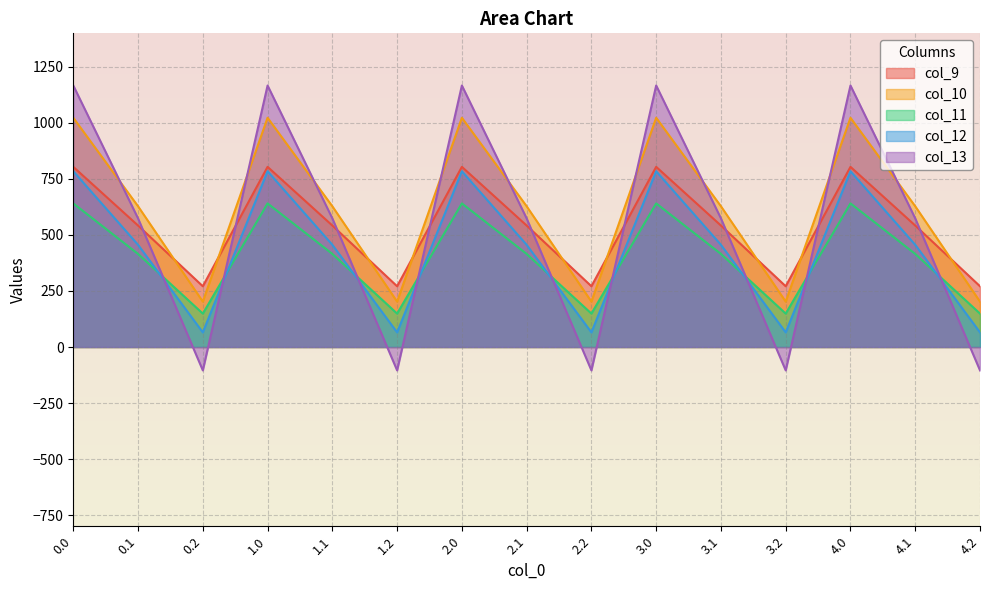

What is the difference between the second highest and second lowest values in the col_11 series?

491.8